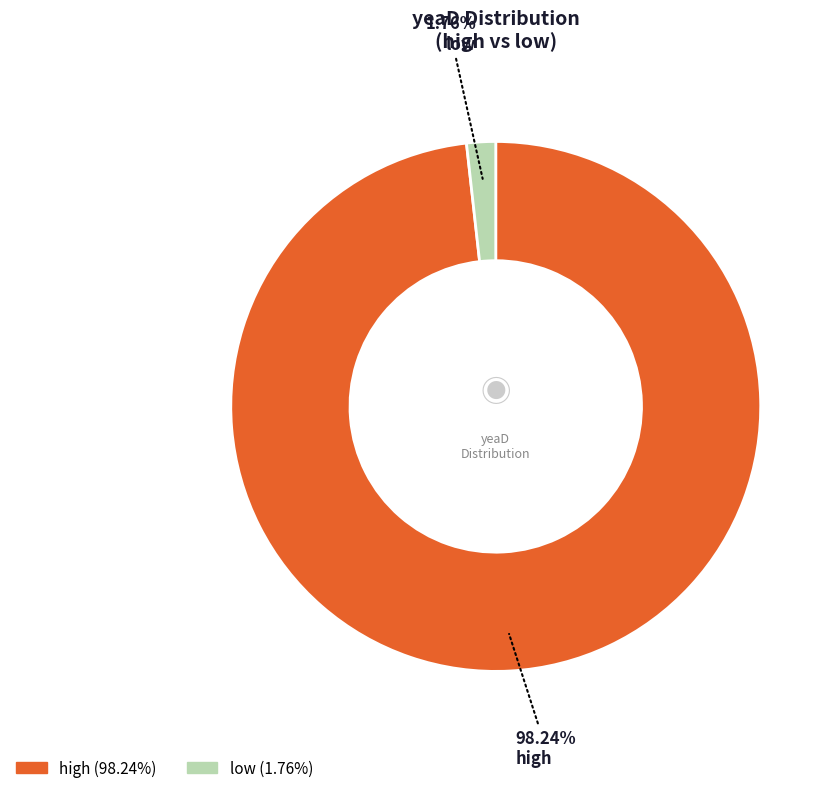

What percentage is NOT represented by high?

1.8%